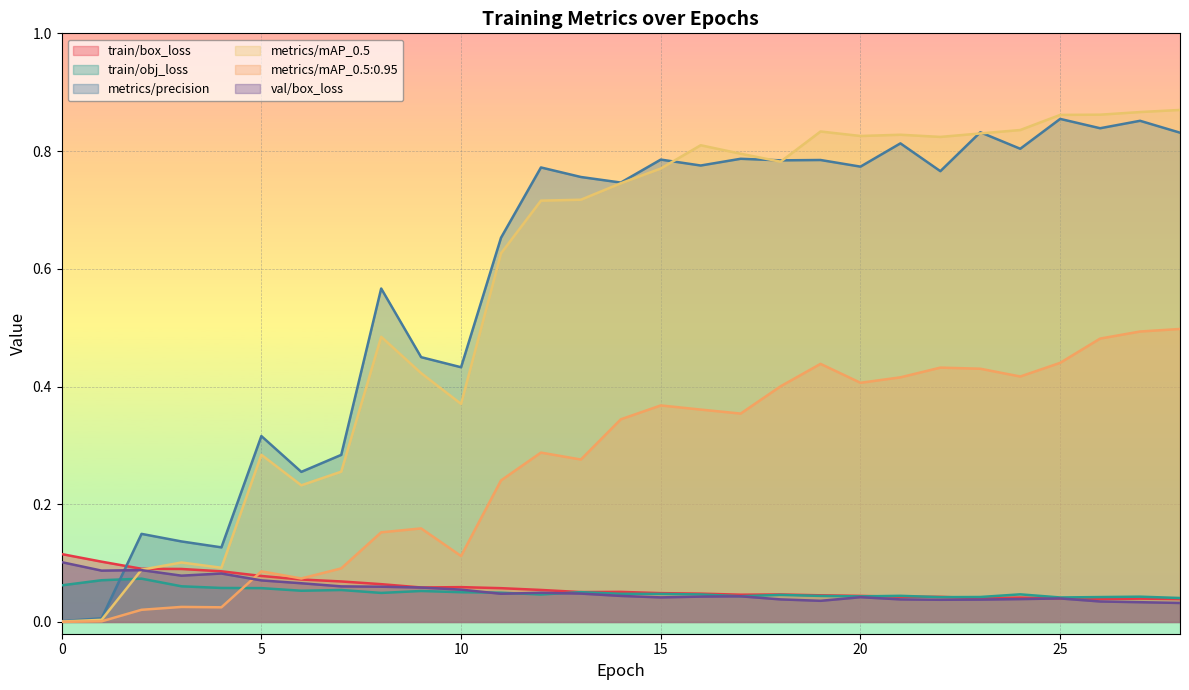

At which label does train/obj_loss reach its minimum?

28